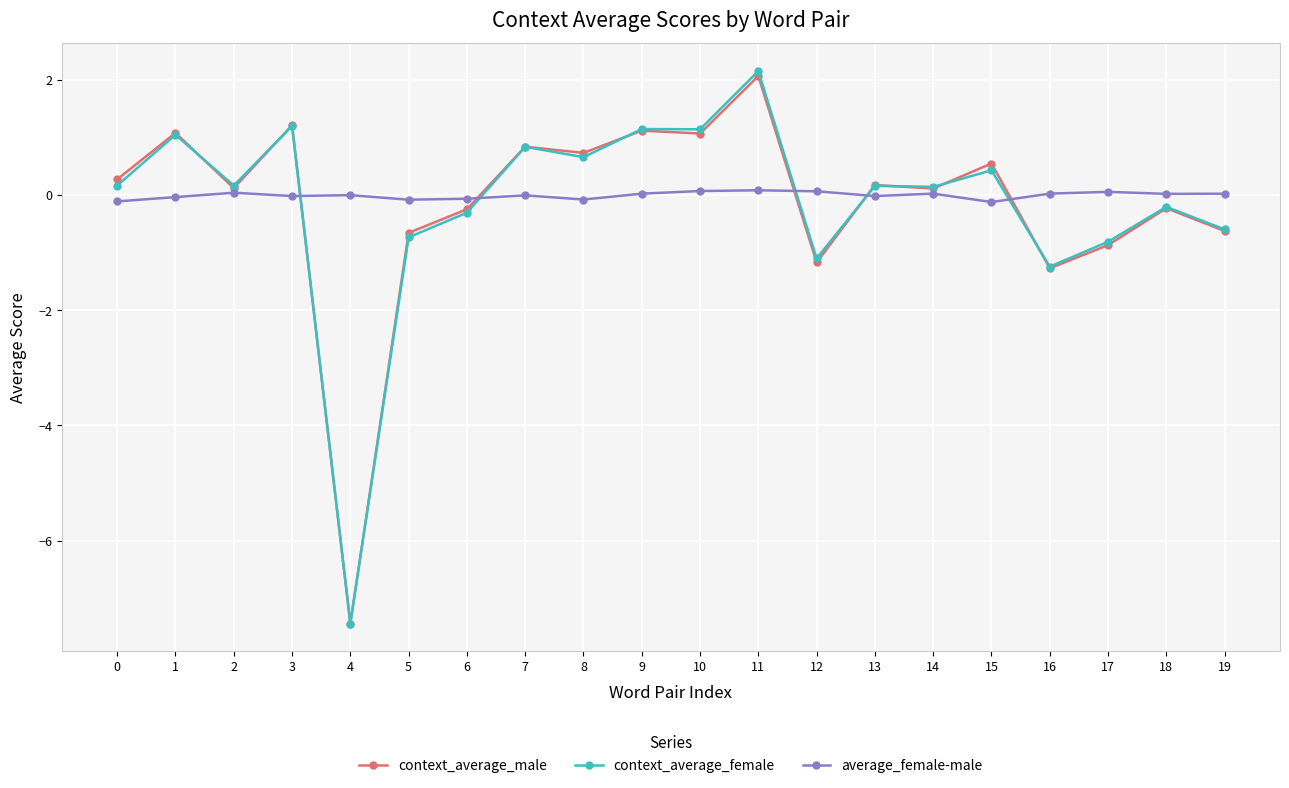

Which series has the widest spread of values?

context_average_female